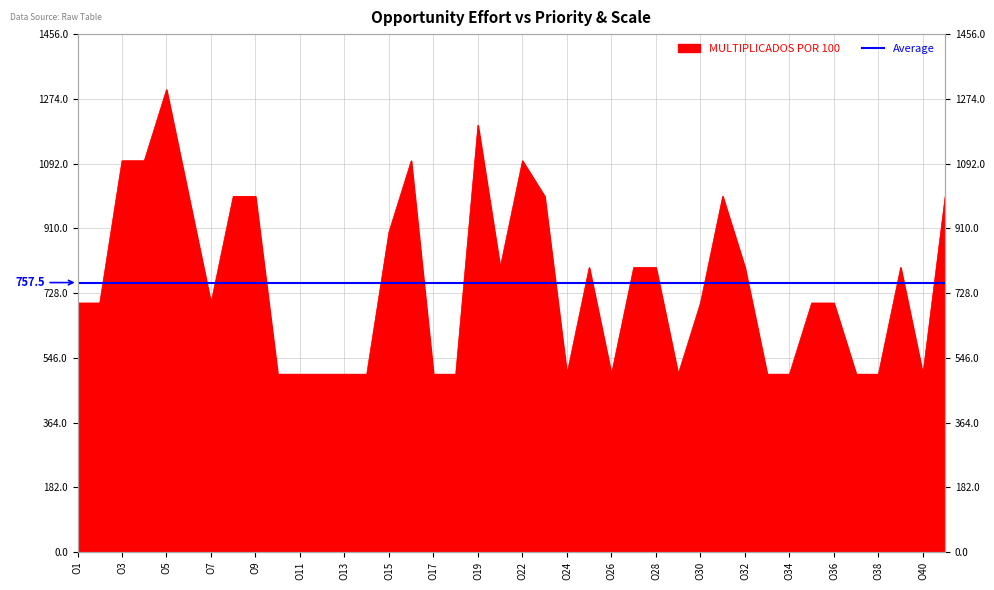

Where is the first local maximum?

O5